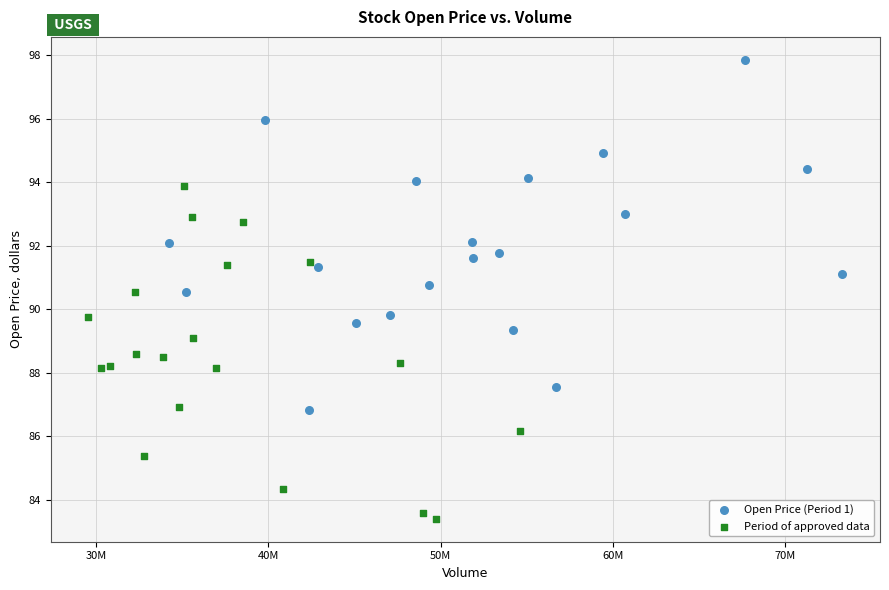

Which series contains the lowest Y value?

Period of approved data